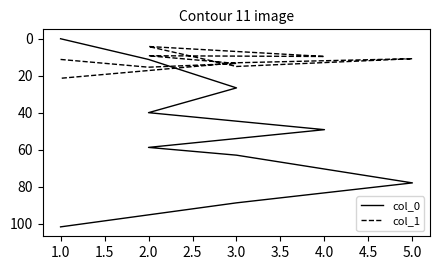

How many values in the col_1 series are below 13?

5